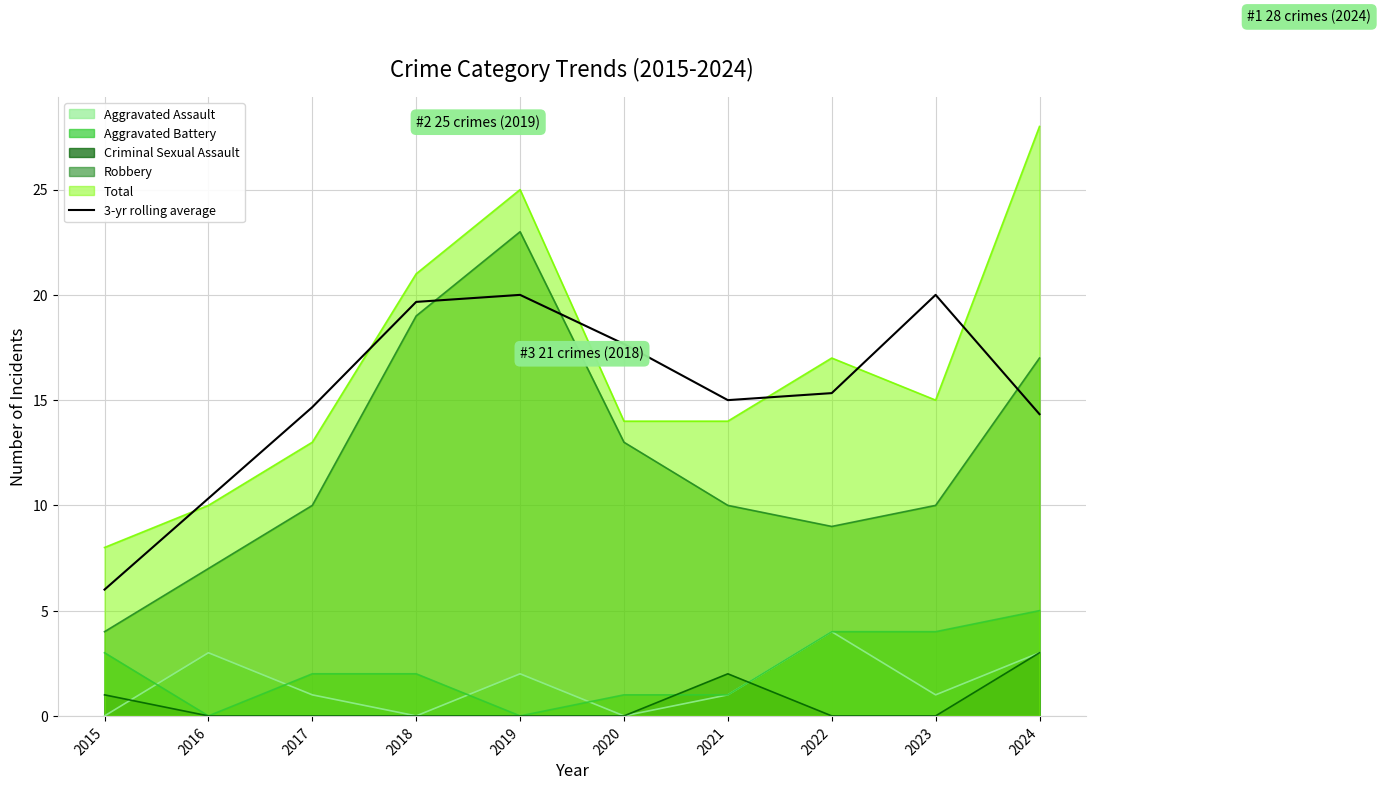

What is the maximum value shown in the chart?

28.0